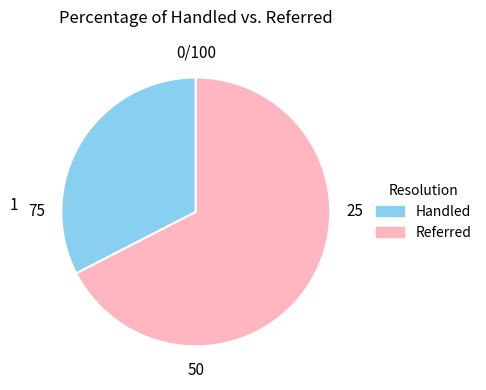

Combined, do Referred and Handled account for over 50%?

Yes